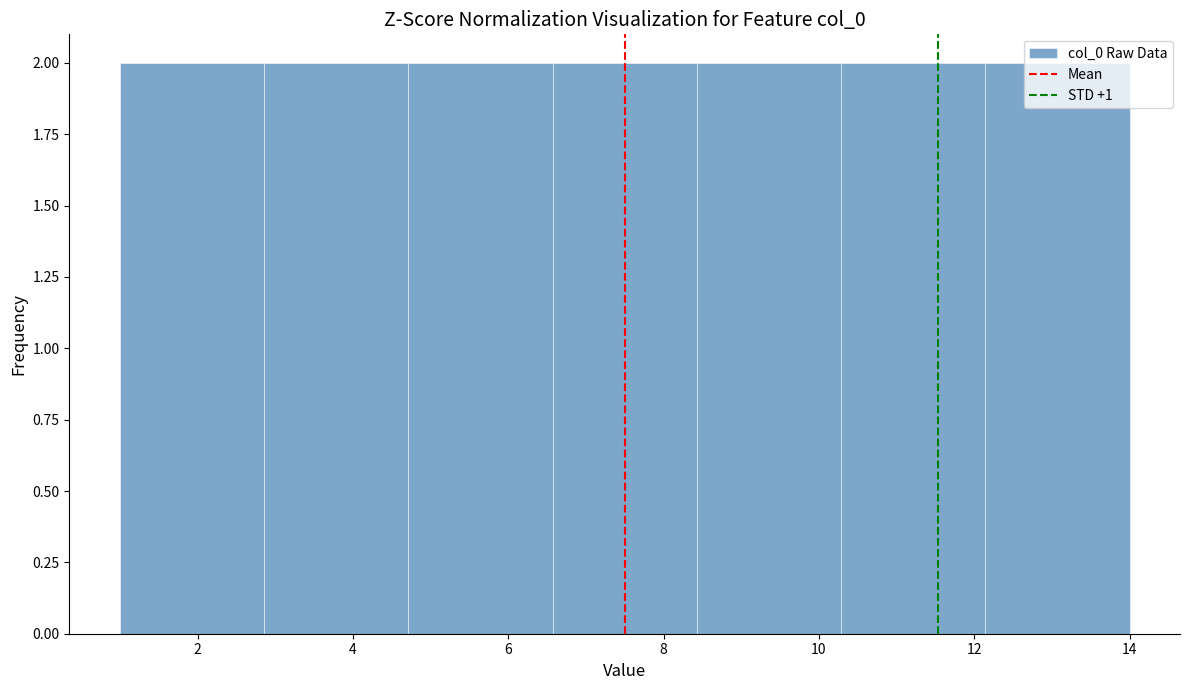

Reading left to right, list every bar in this chart as the range it spans on the x-axis followed by its height. Neither the bar edges nor the heights are printed on the chart, so give them approximately, as read against the axes.

1.0 to 2.8: 2
2.8 to 4.8: 2
4.8 to 6.6: 2
6.6 to 8.4: 2
8.4 to 10.2: 2
10.2 to 12.2: 2
12.2 to 14.0: 2